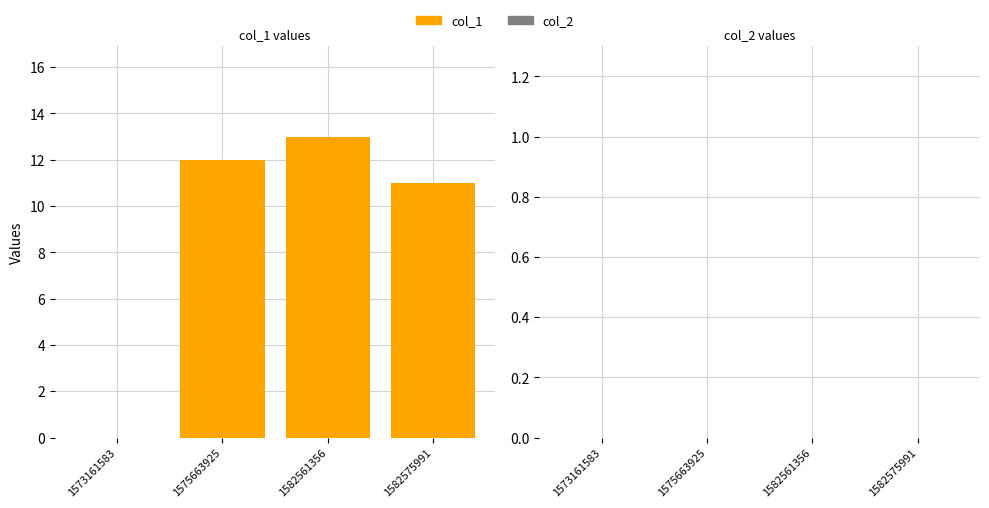

Between 1575663925 and 1582561356, which is larger?

1582561356